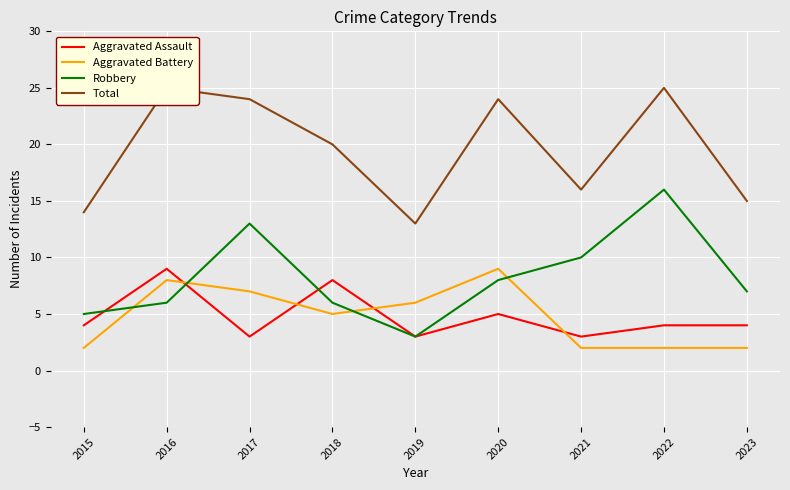

What is the value of the Aggravated Assault point at the 1st from the left?

4